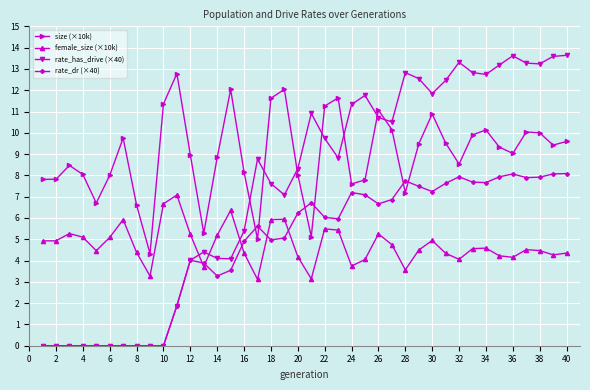

How many data points in rate_has_drive (×40) are above 8?

22